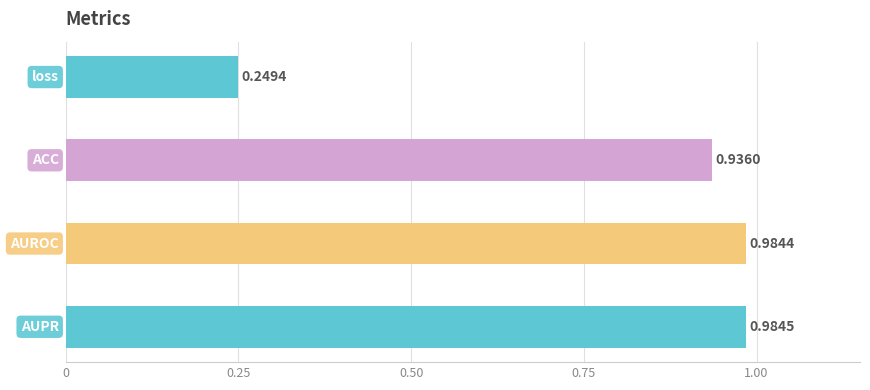

What is the approximate value at ACC?

0.9